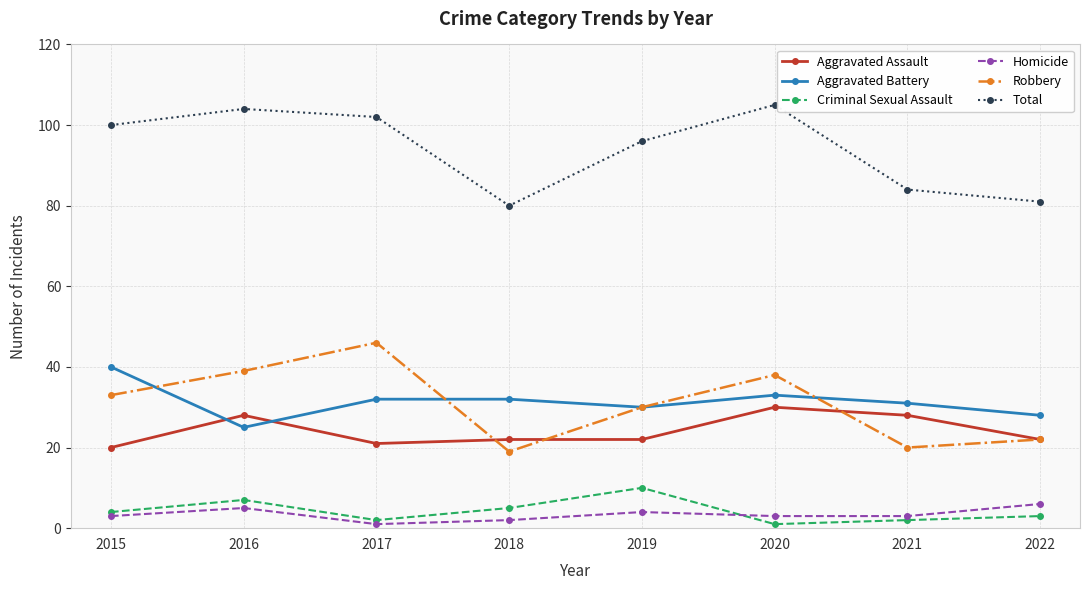

Is it true that Aggravated Battery equals 43 at 2016?

False